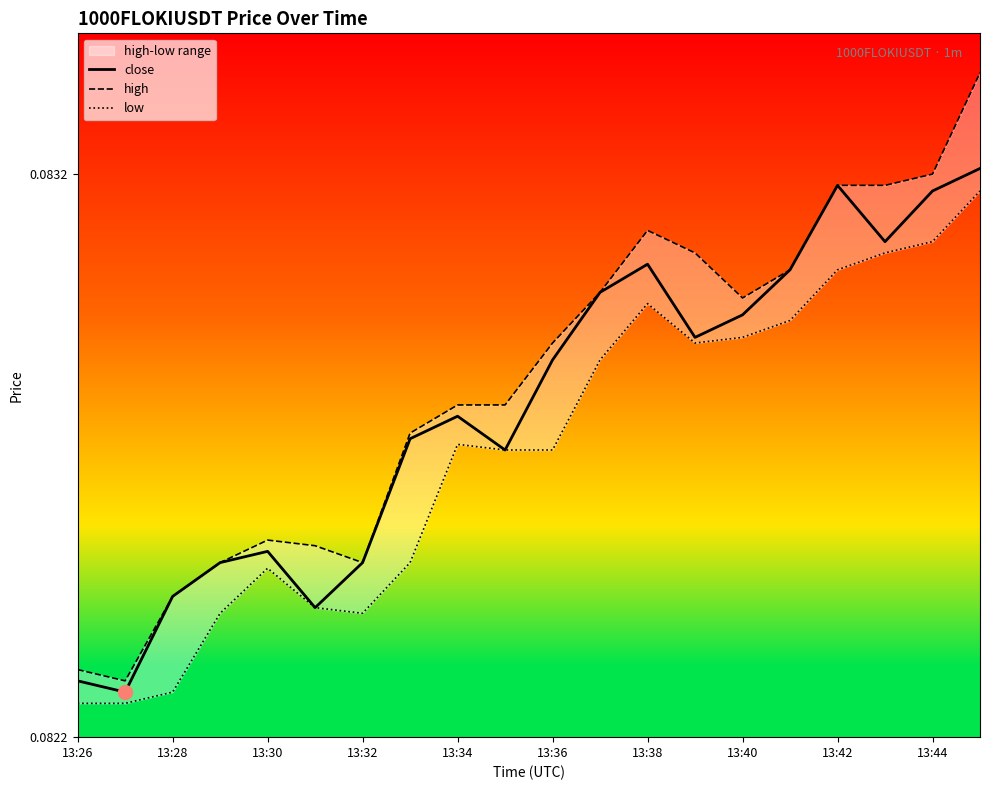

How many lines are shown in the chart?

3